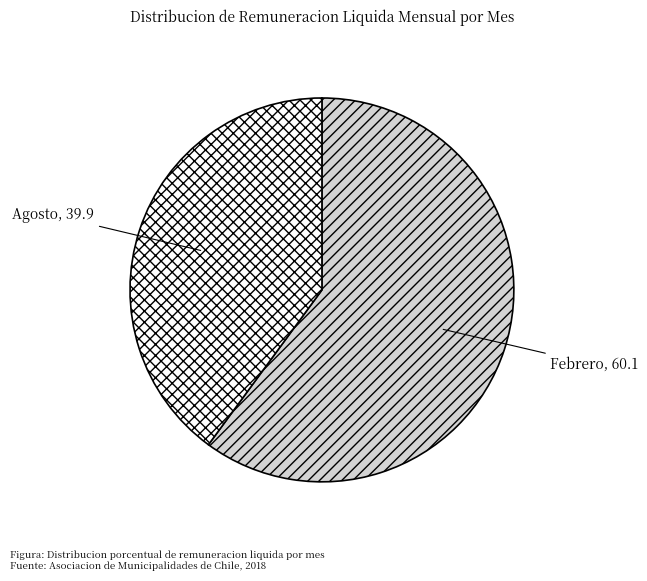

The Agosto slice represents 45% of the pie. True or false?

False